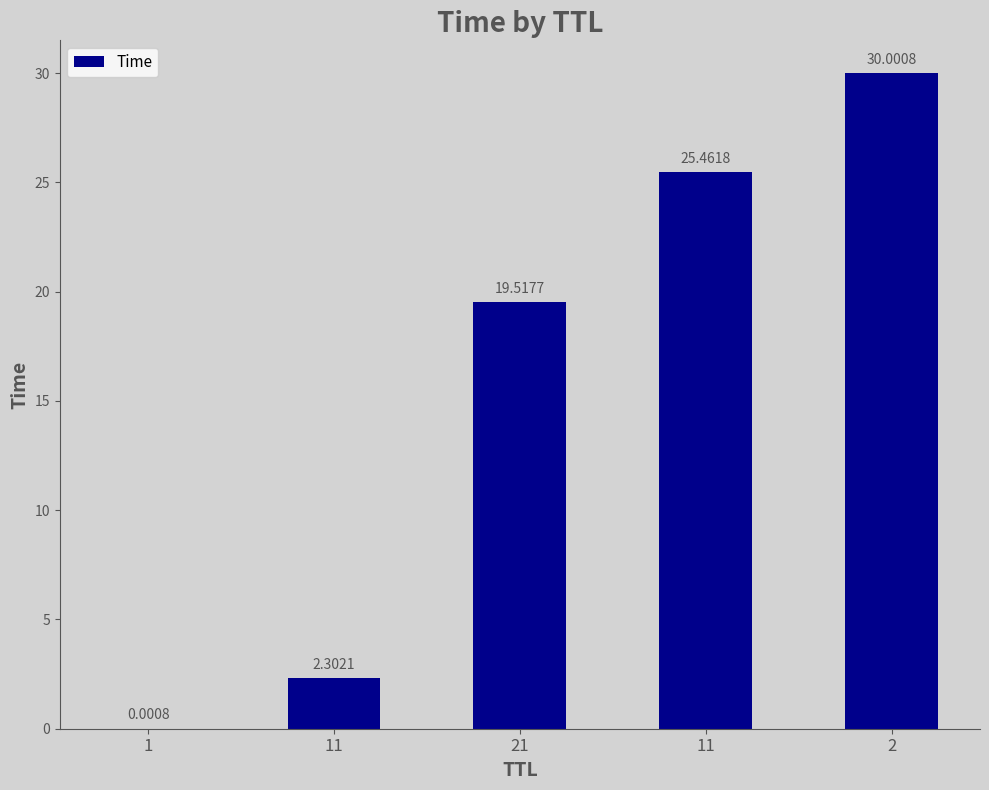

The chart shows a value of 19.5 at 21. True or false?

True